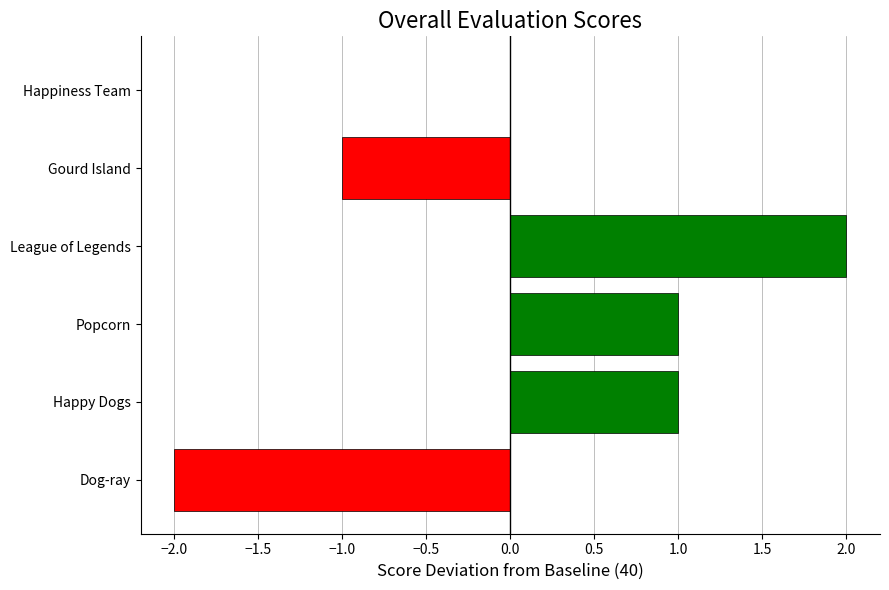

Which label corresponds to the largest value in the chart?

League of Legends